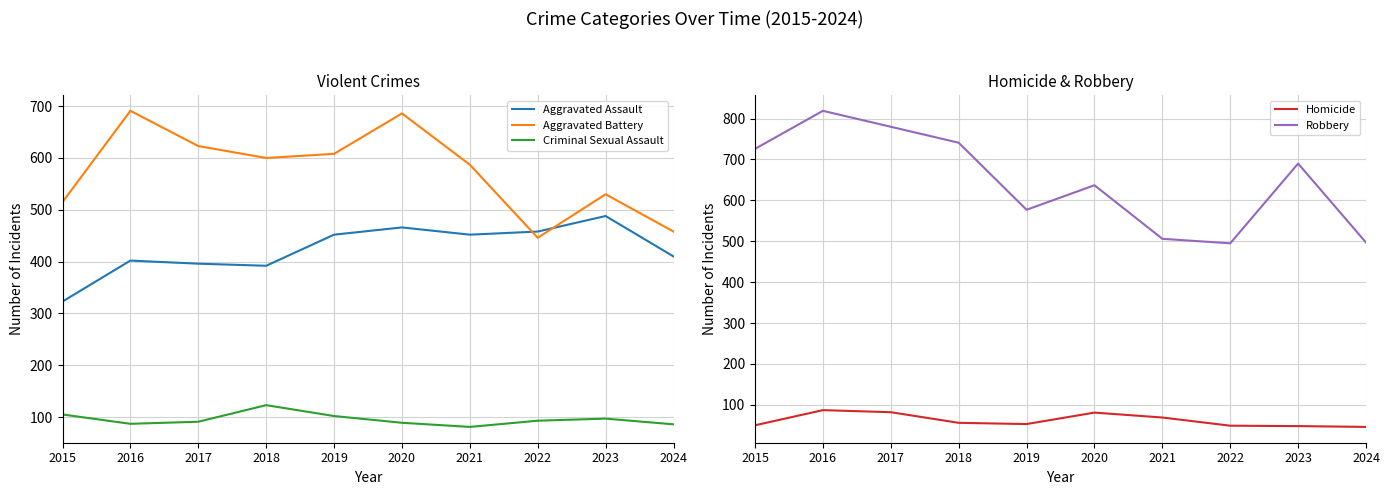

What is the difference between the second highest and minimum values in the Criminal Sexual Assault series?

24